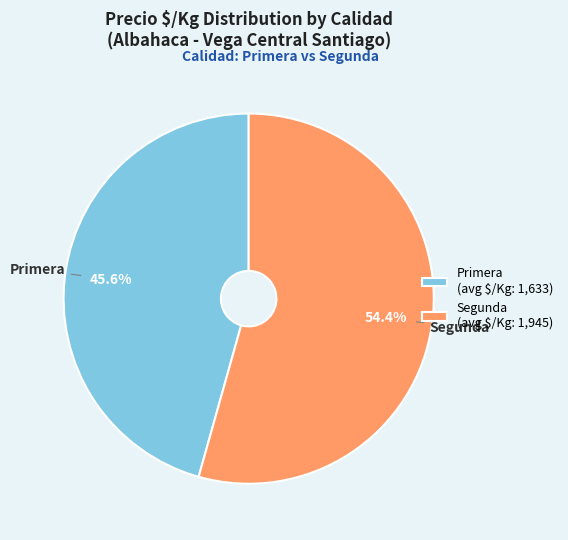

How many slices are in this pie chart?

2